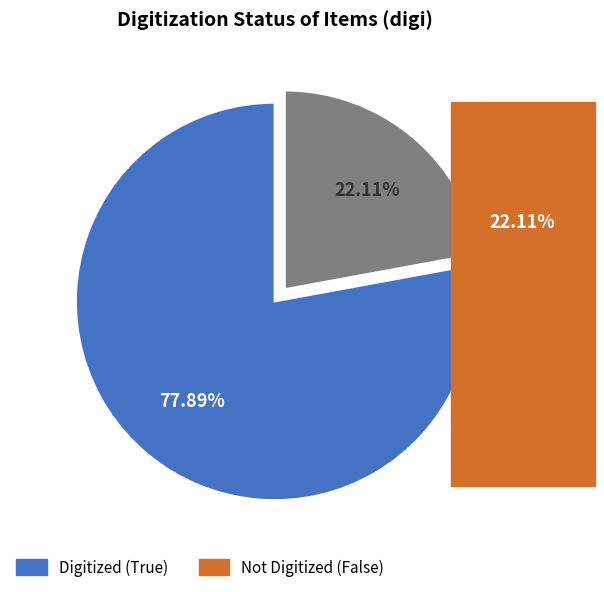

Do Digitized (True) and Not Digitized (False) together represent more than half of the pie?

Yes